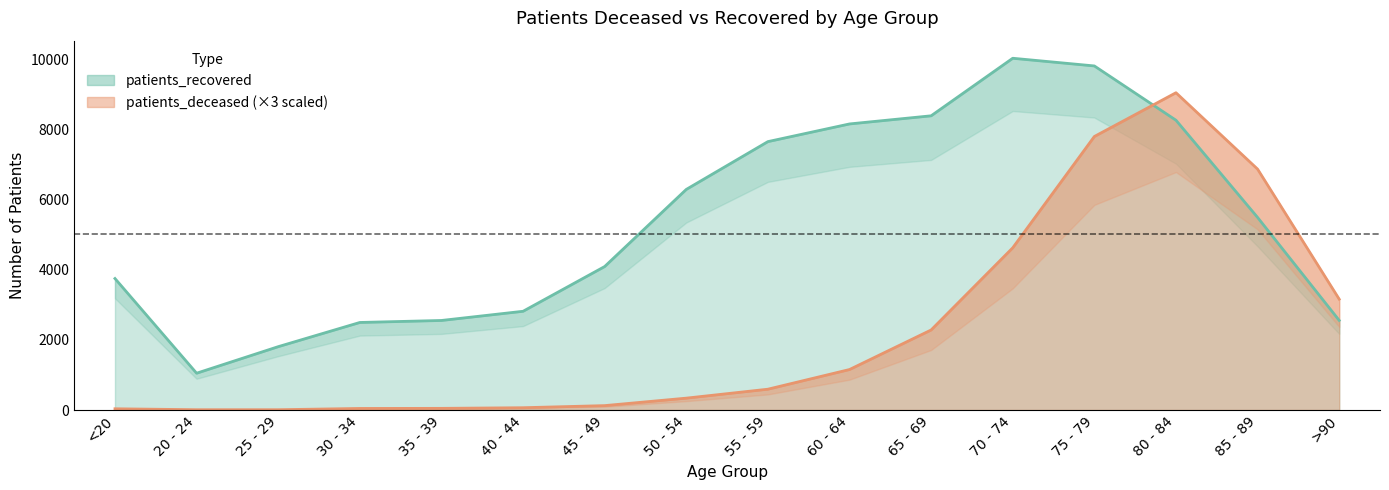

How many lines are shown in the chart?

2